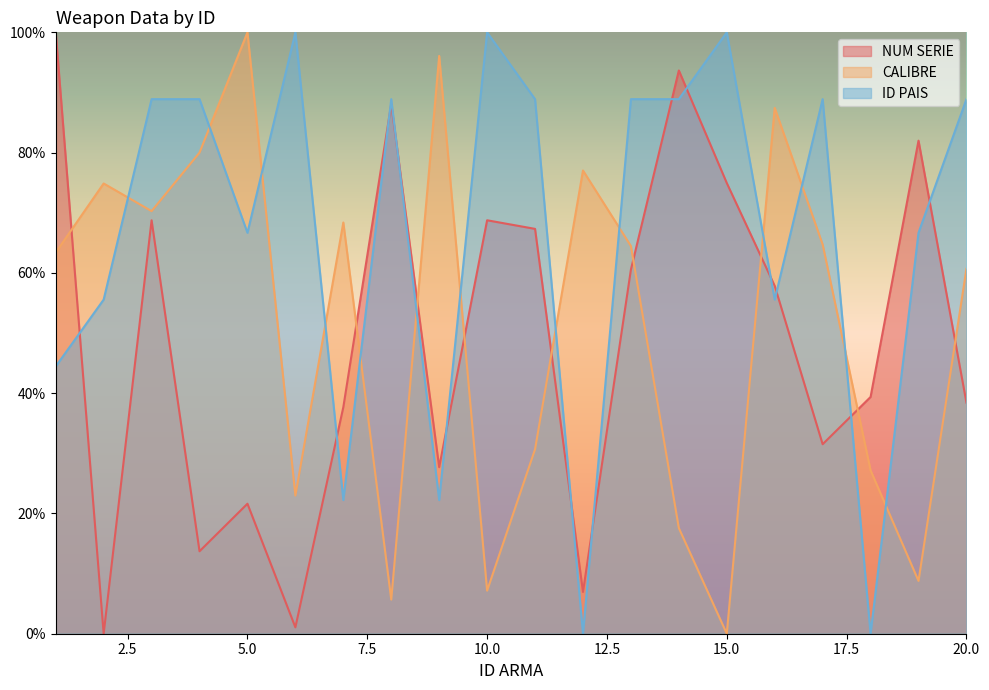

True or false: NUM SERIE has a value of 60.5 at 13.

True